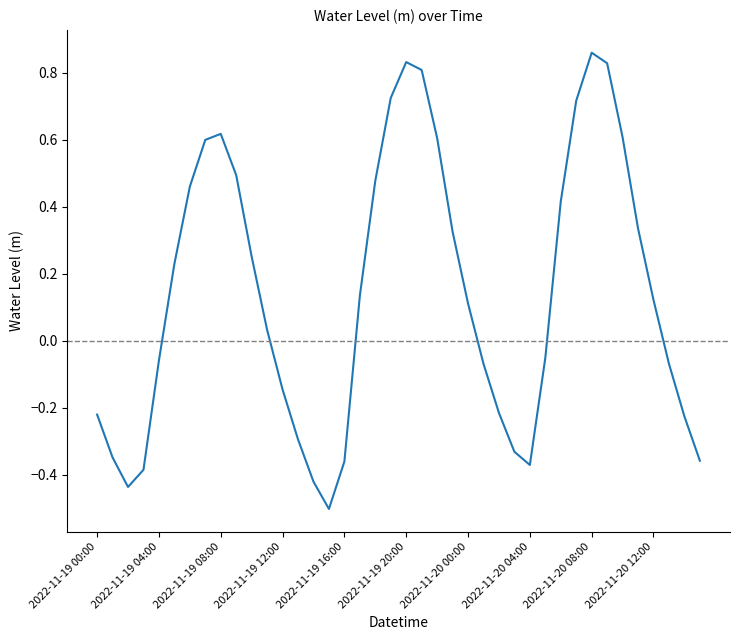

What is the minimum value shown in the chart?

-0.5